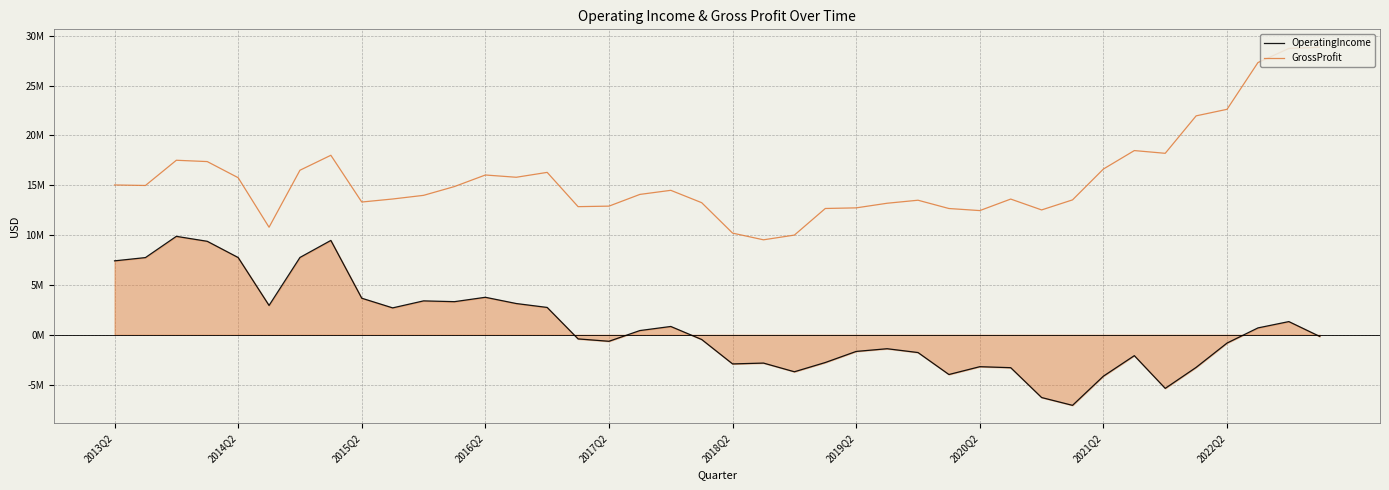

True or false: GrossProfit and OperatingIncome intersect in this chart.

False